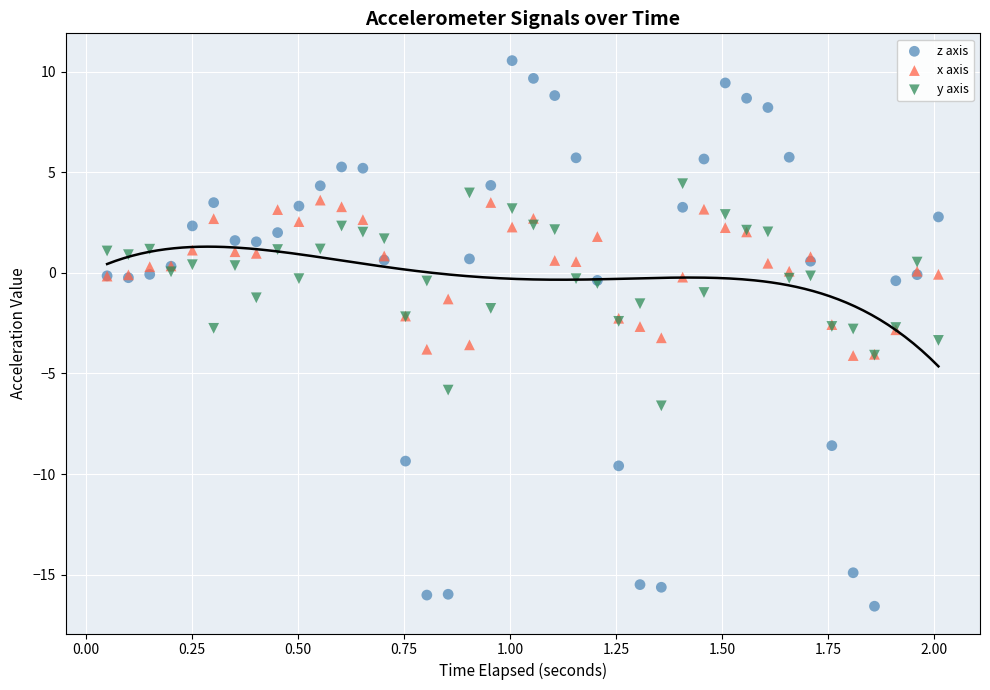

Which series contains the highest Y value?

z axis